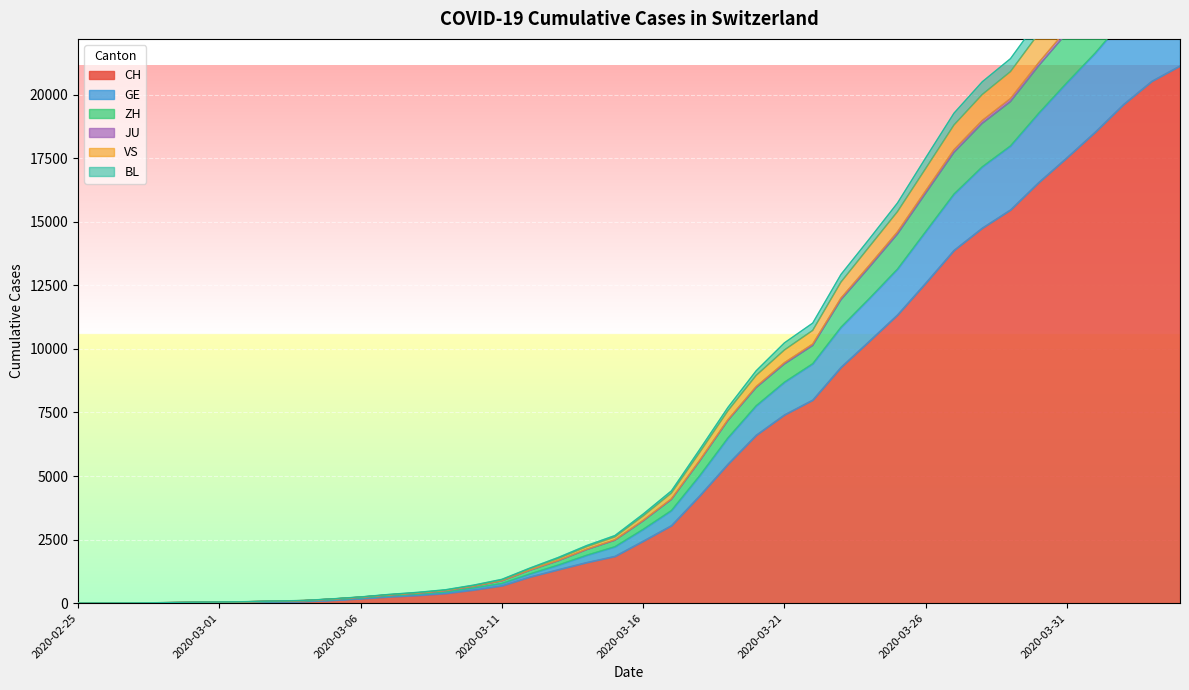

How many categories are shown in the chart?

40